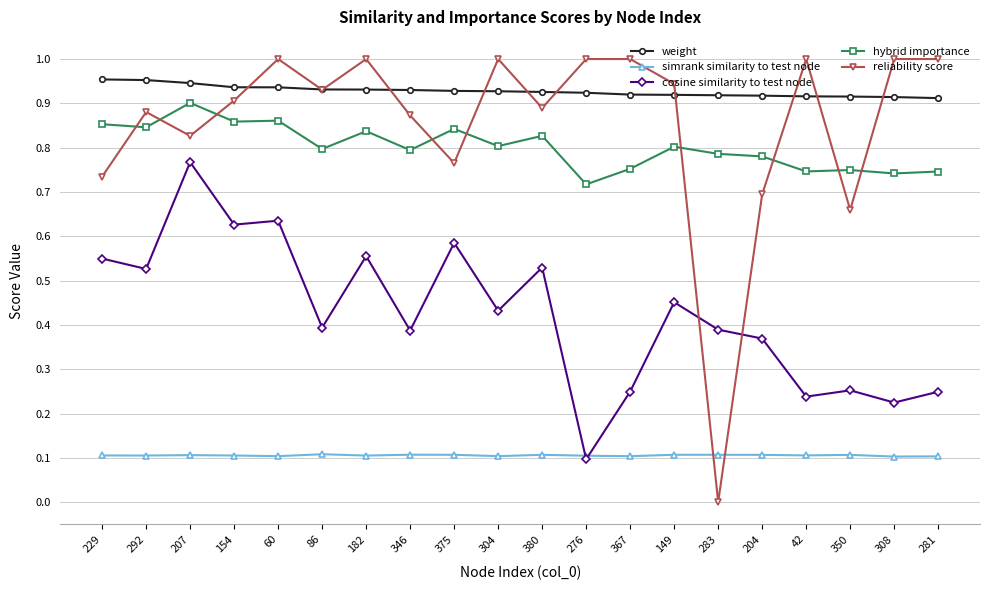

How many data points does each series have?

20